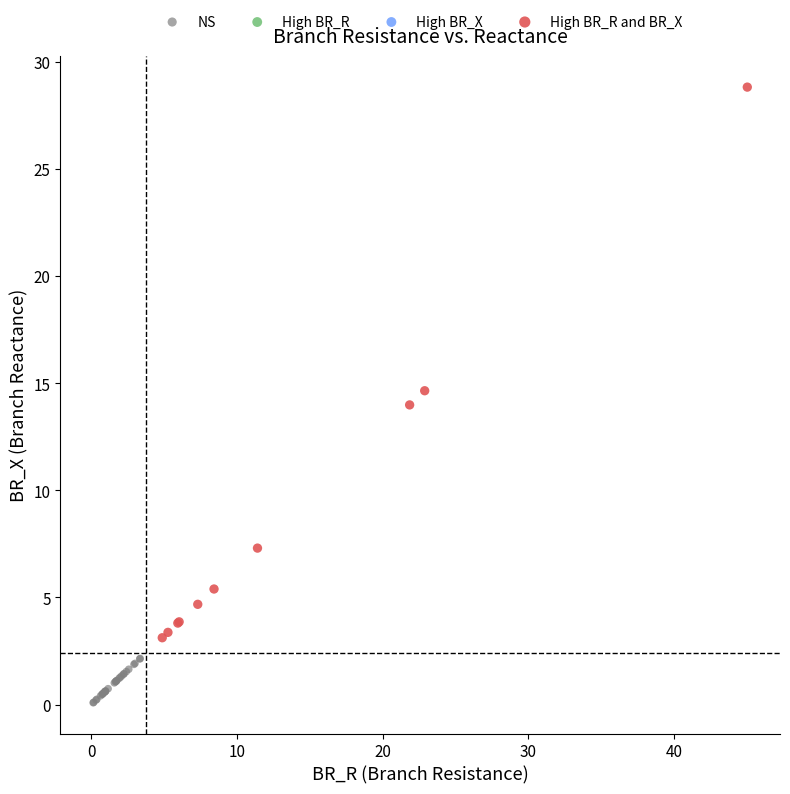

Which series reaches the minimum Y coordinate?

NS